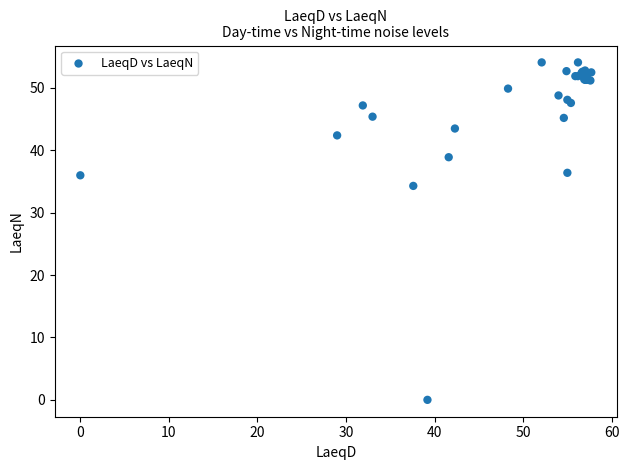

What Y value in the scatter plot is closest to 27?

34.3